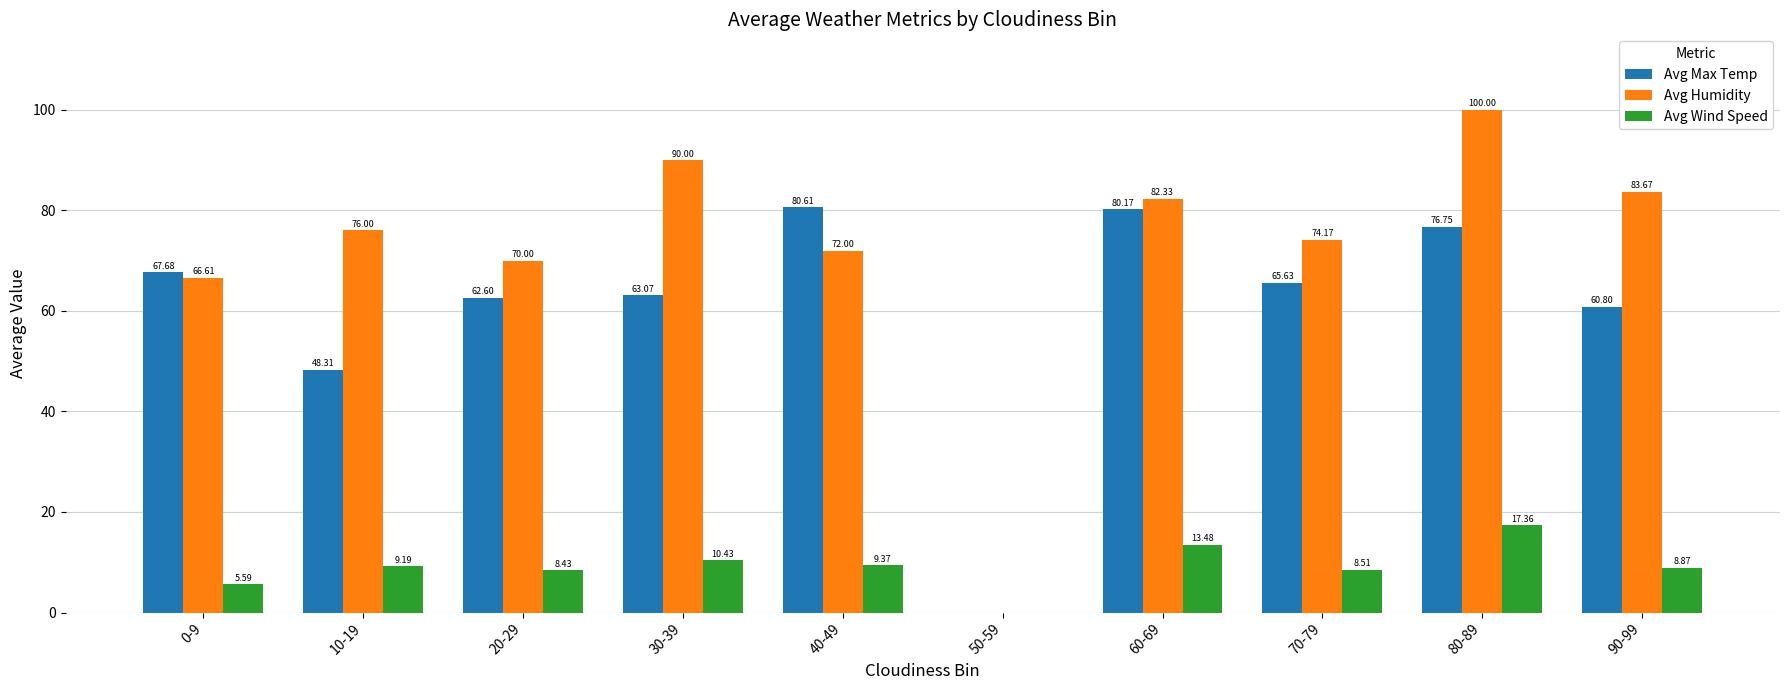

At which category is the sum across all series the highest?

80-89